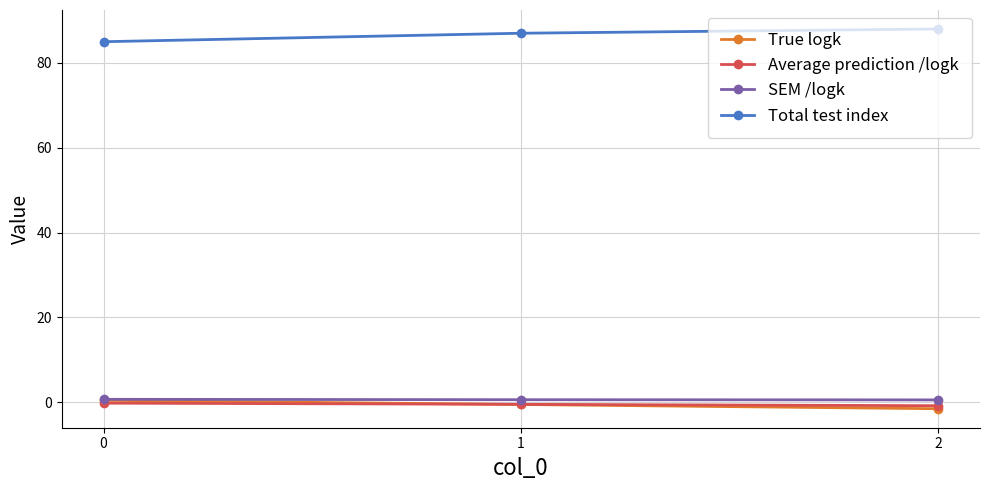

What is the spread (max minus min) of values at 1?

87.5